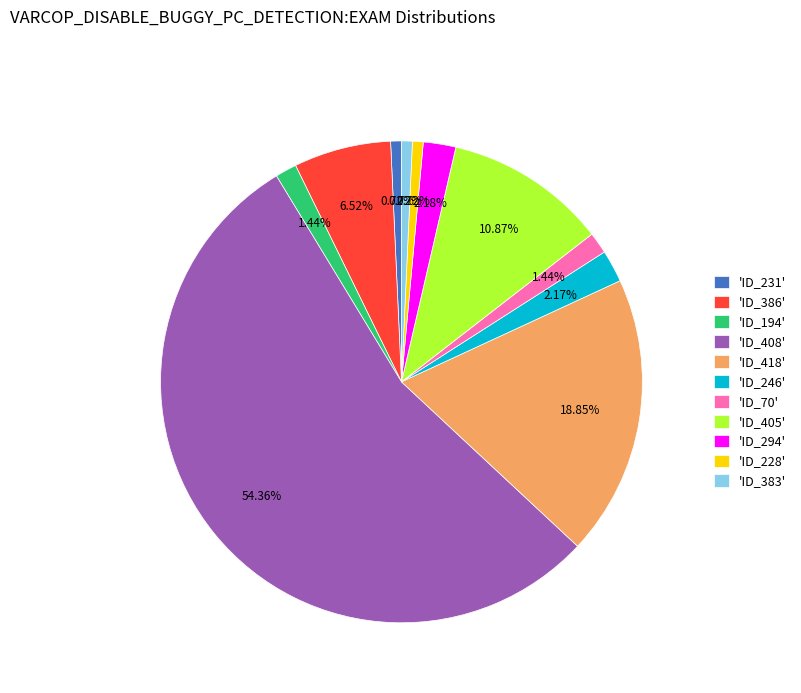

Is there a majority slice in this chart?

Yes